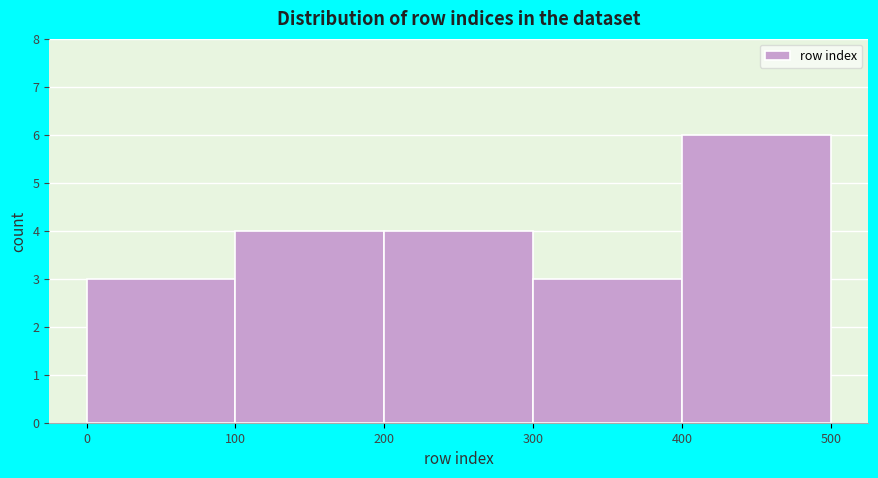

What is the height of the bar covering 300 to 400 on the x-axis? The values are not printed on the chart, so give them approximately, as read against the axis.

3